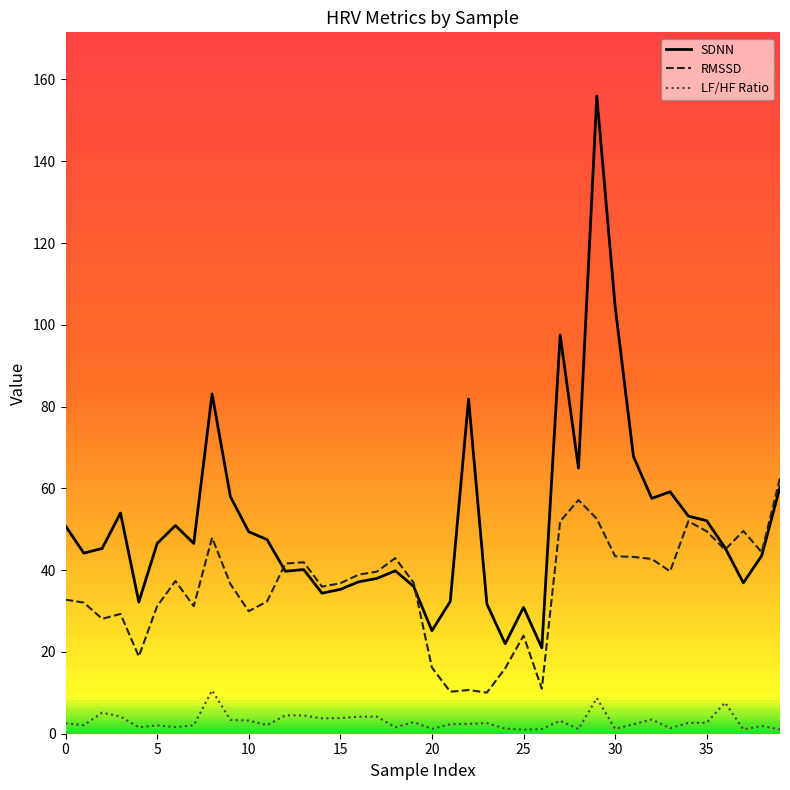

Which series has the largest total across all categories?

SDNN